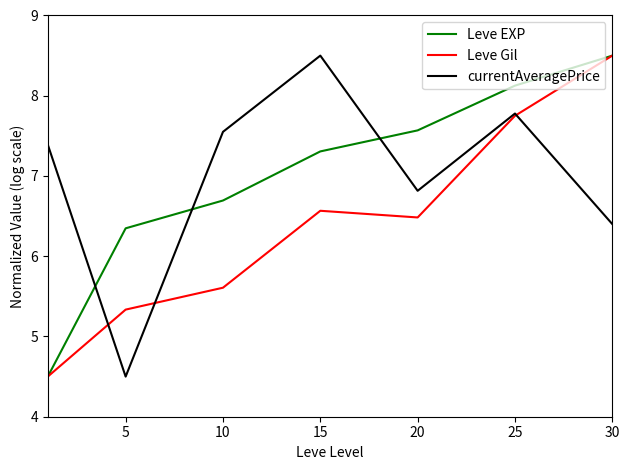

What is the lowest value of the Leve Gil series?

4.5